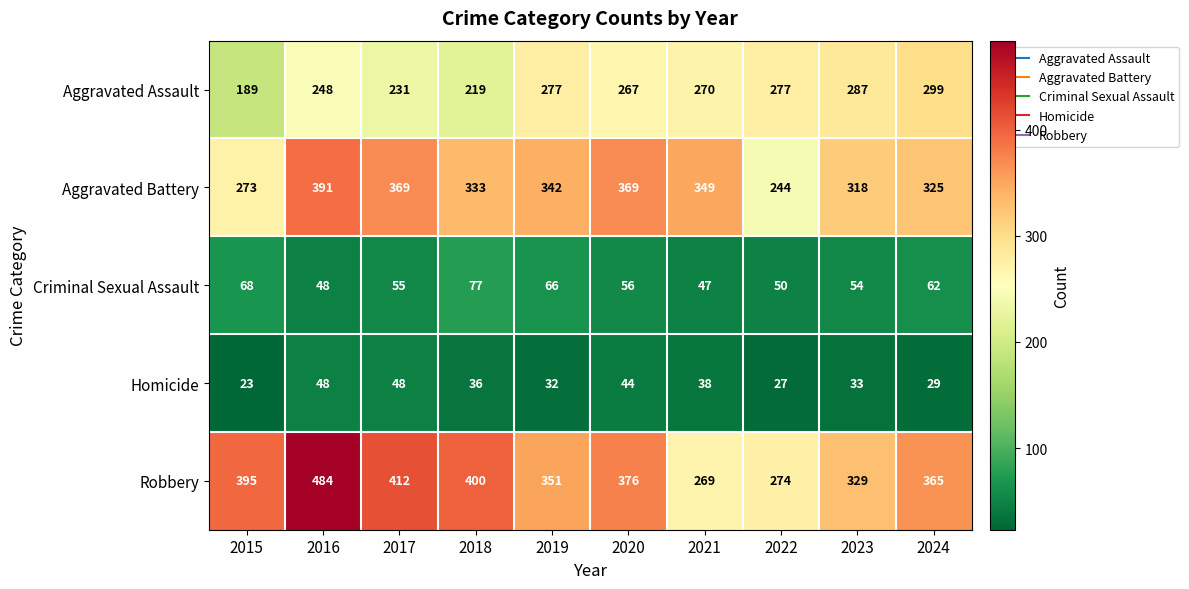

At which category does the chart reach its peak across all series?

2016